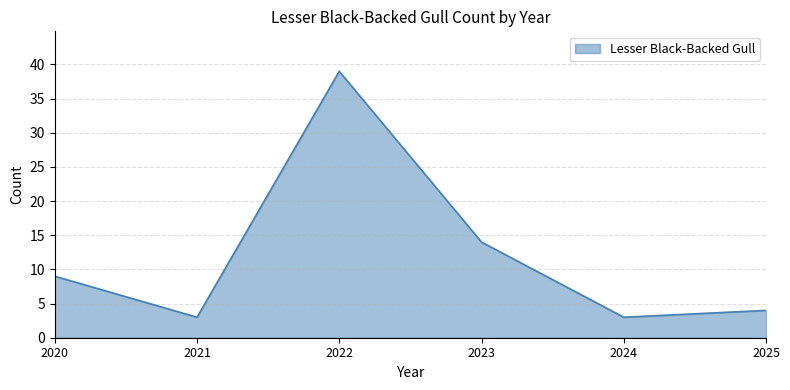

What is the smallest value displayed?

3